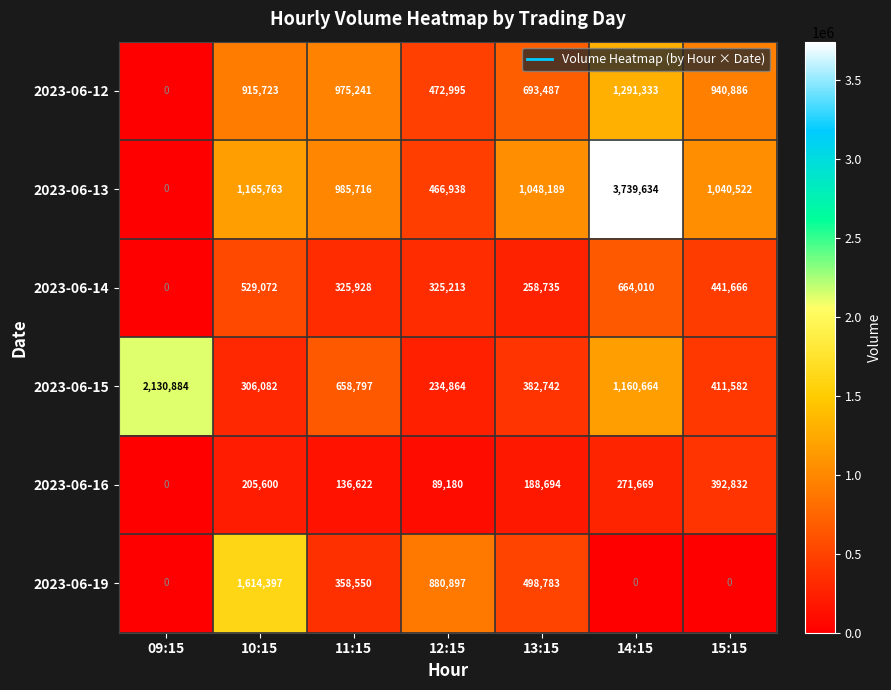

At 13:15, list the series in order from largest to smallest.

2023-06-13, 2023-06-12, 2023-06-19, 2023-06-15, 2023-06-14, 2023-06-16